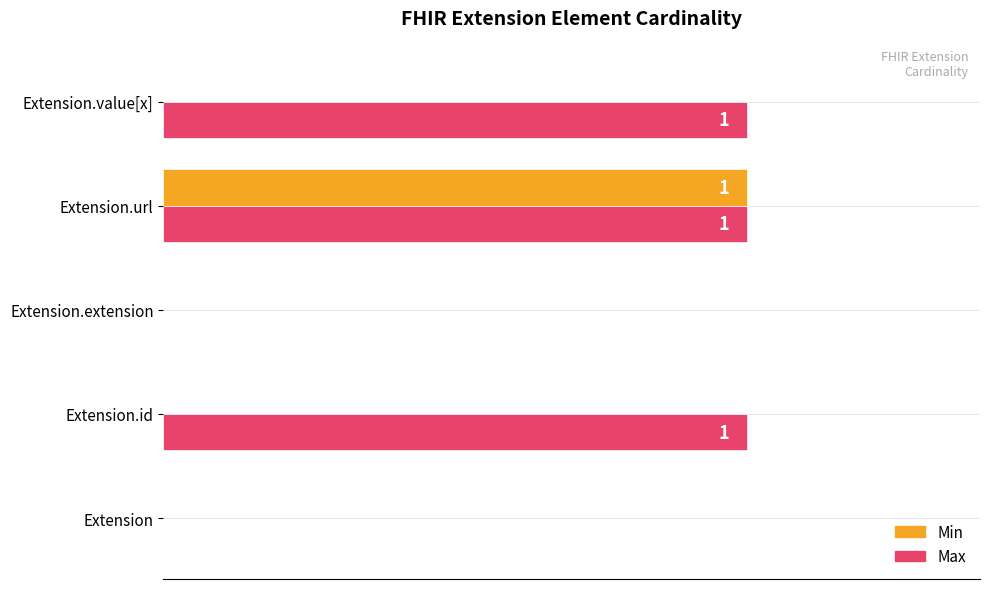

What is the highest value of the Max series?

1